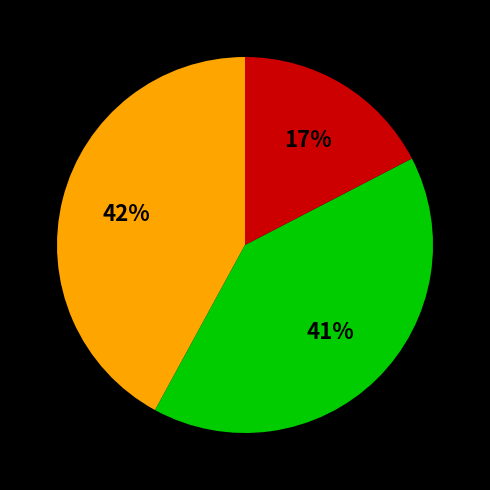

To the nearest percent, what is the average slice percentage?

33%